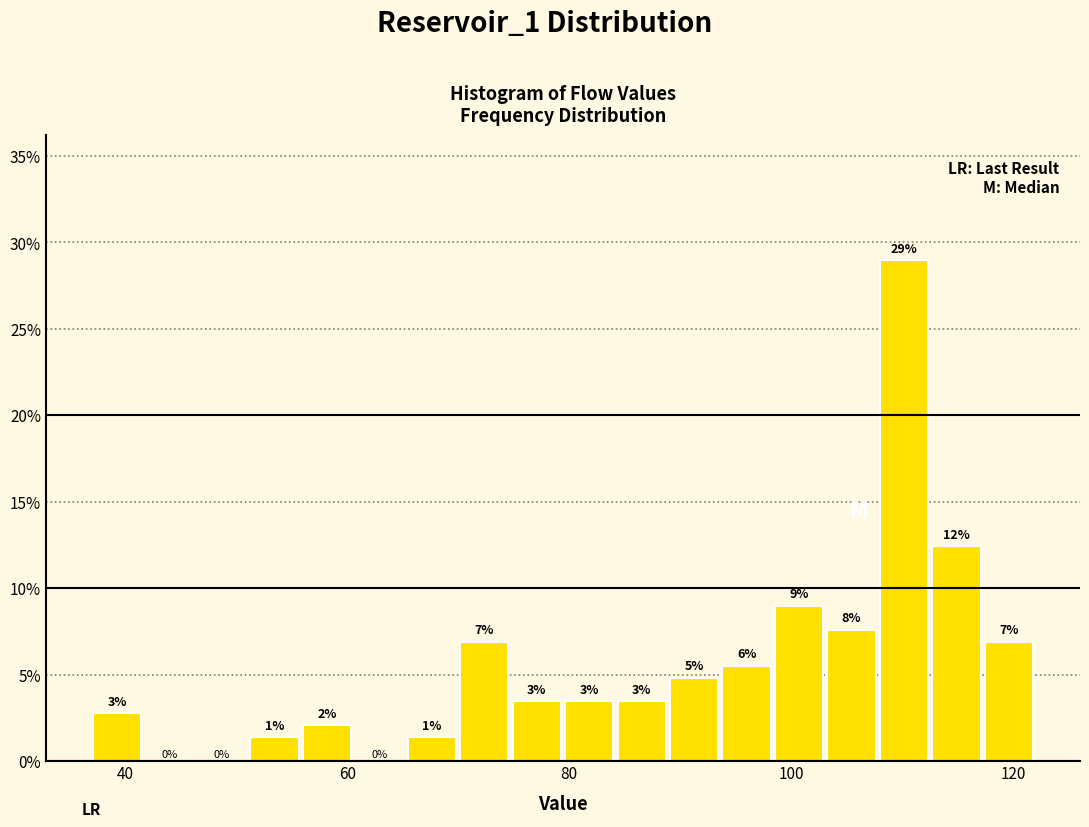

Read against the x-axis, roughly where is the centre of the tallest bar?

110